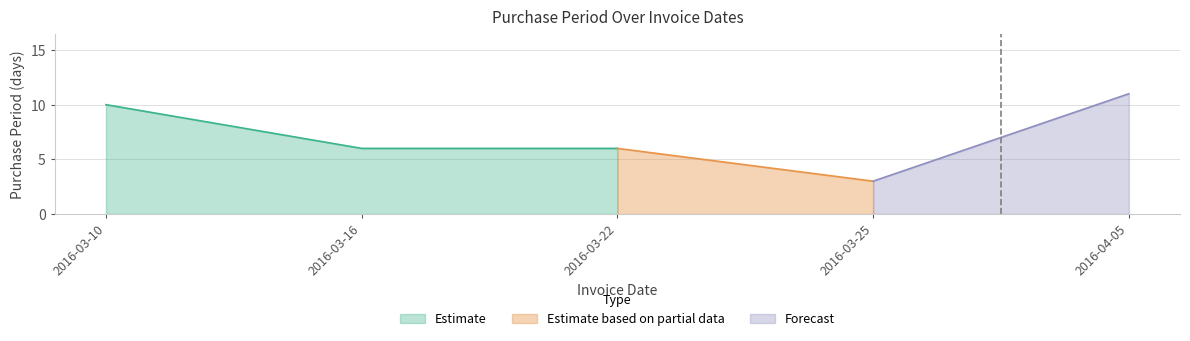

Where is the data nearest to the value 7?

2016-03-16